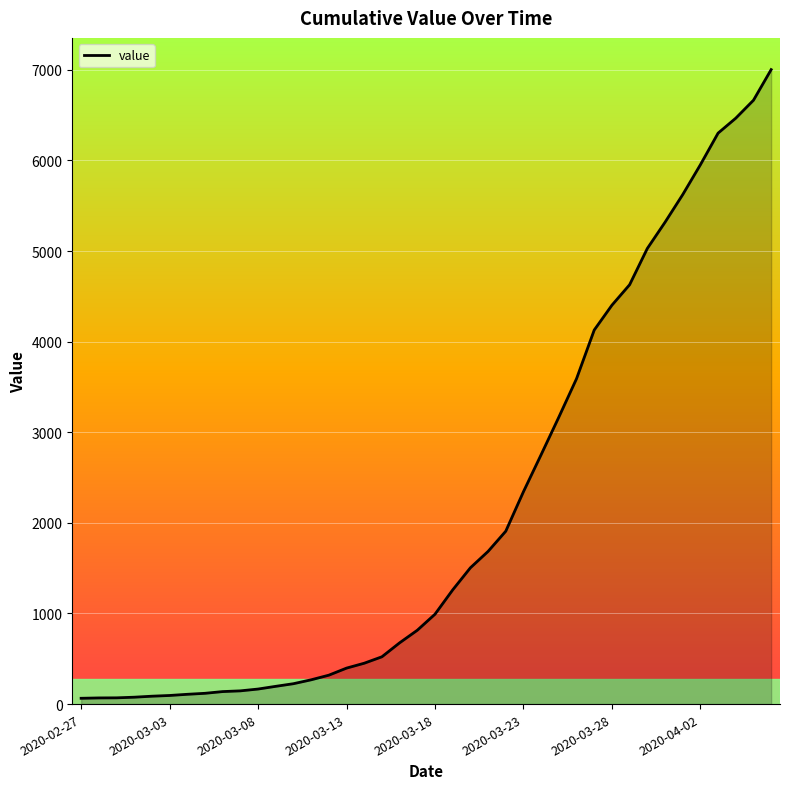

How many lines are shown in the chart?

1